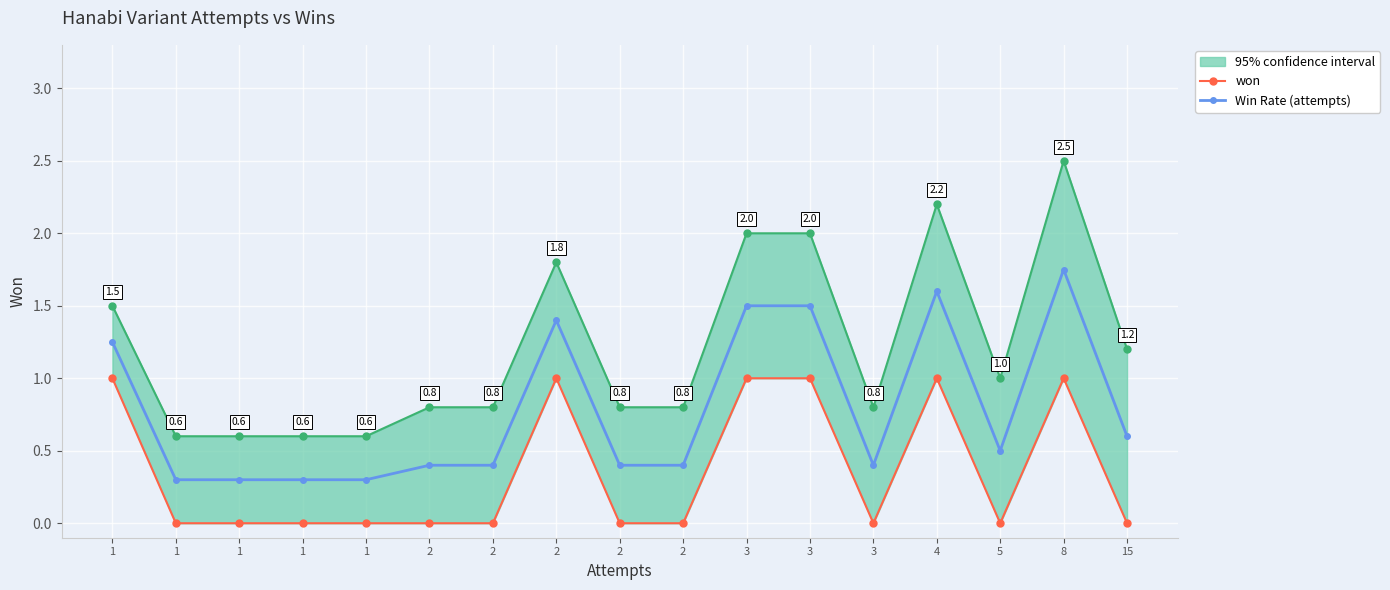

What is the difference between the highest and lowest values at 4?

0.6